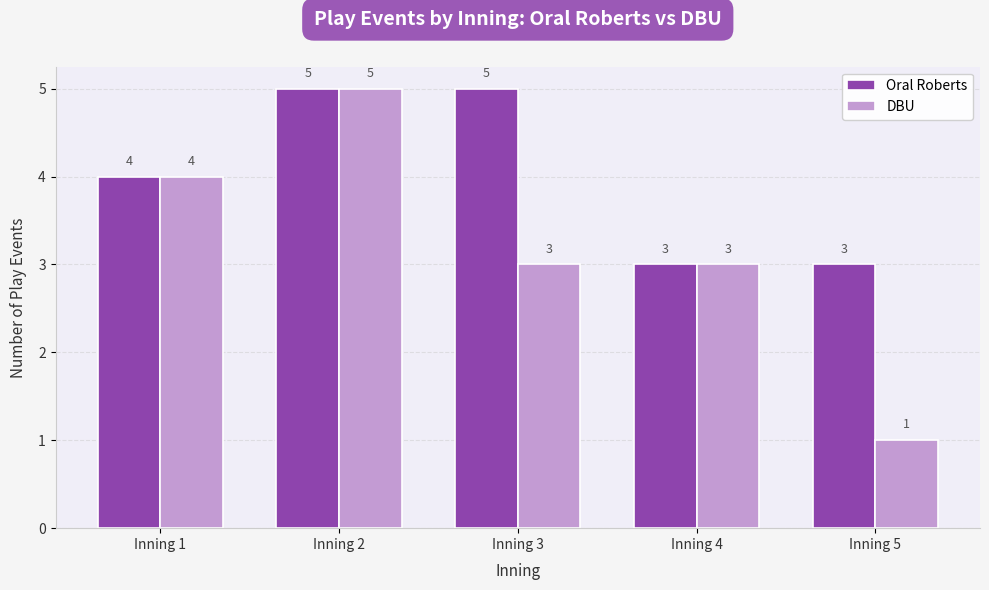

Where is Oral Roberts nearest to the value 4?

Inning 1